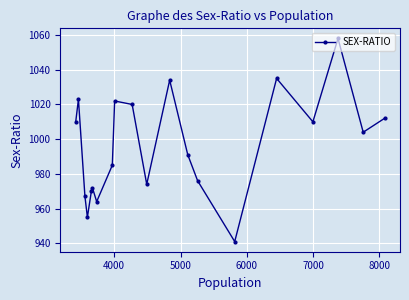

Reading left to right, list all the values displayed in this chart.

1010	1023	967	955	970	972	964	985	1022	1020	974	1034	991	976	941	1035	1010	1058	1004	1012